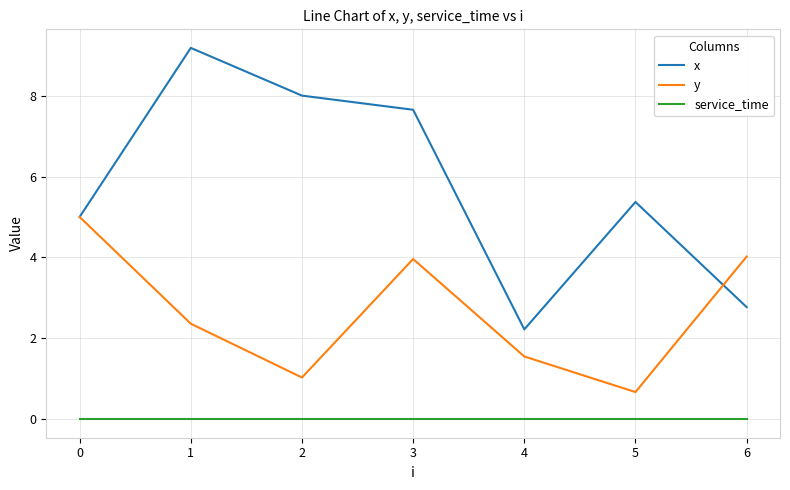

What is the difference between the second highest and second lowest values in the y series?

3.0